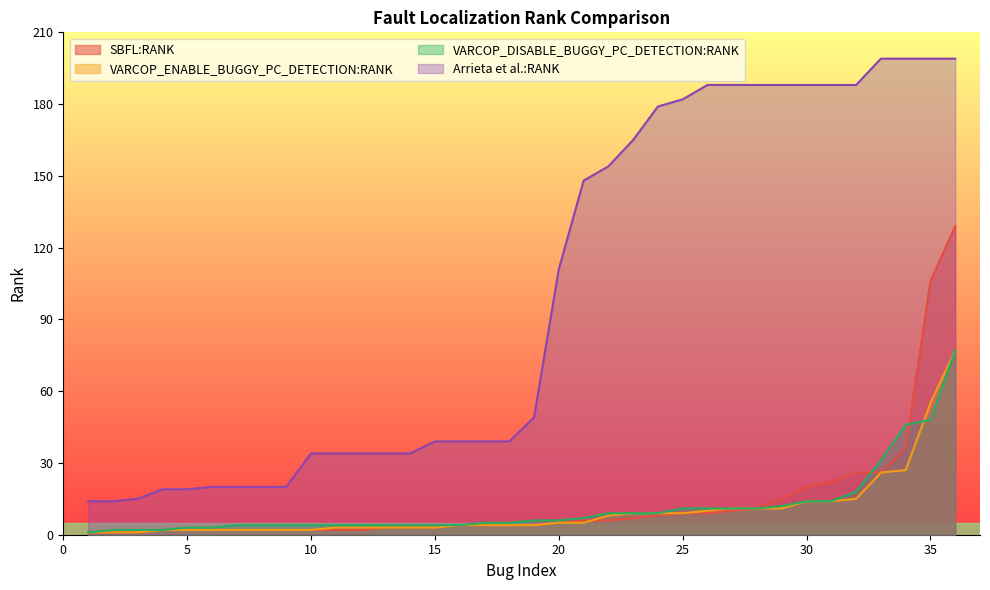

Where is the first local minimum for VARCOP_DISABLE_BUGGY_PC_DETECTION:RANK?

5